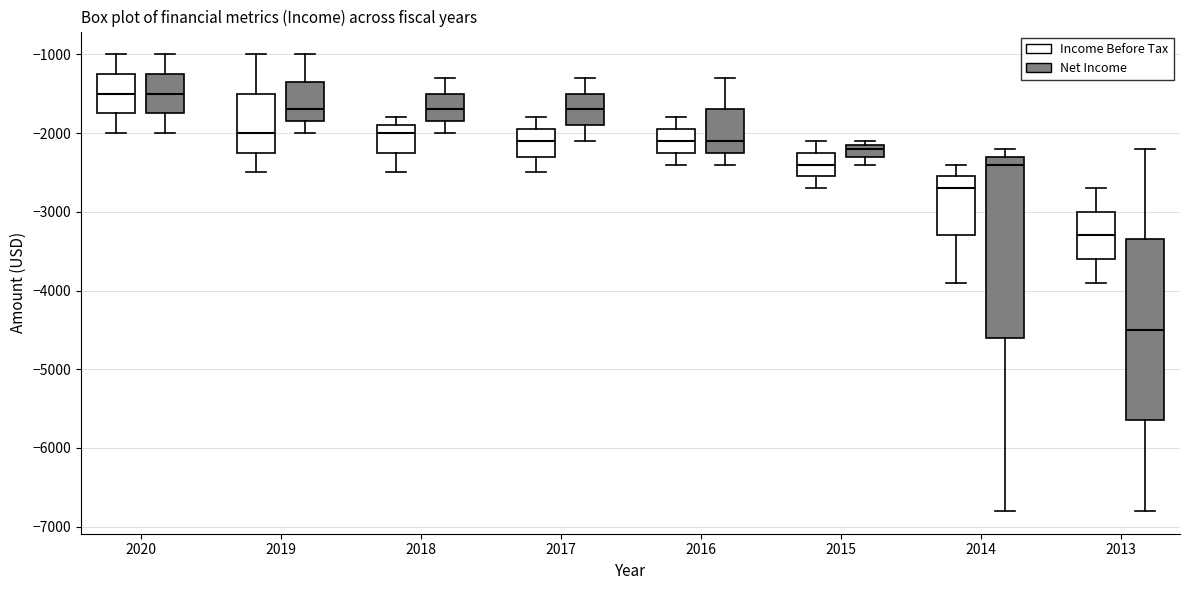

Where does the median line of the box for 2015 (Net Income) sit on the y-axis? The values are not printed on the chart, so give them approximately, as read against the axis.

-2200